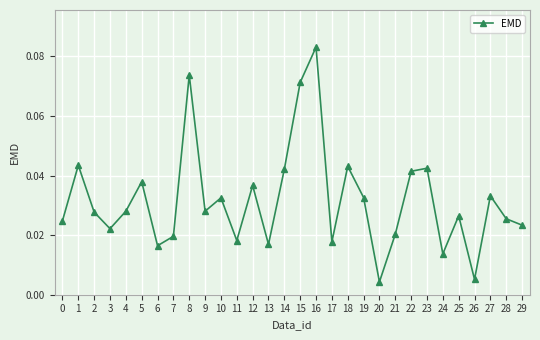

Which label corresponds to the largest value in the chart?

16